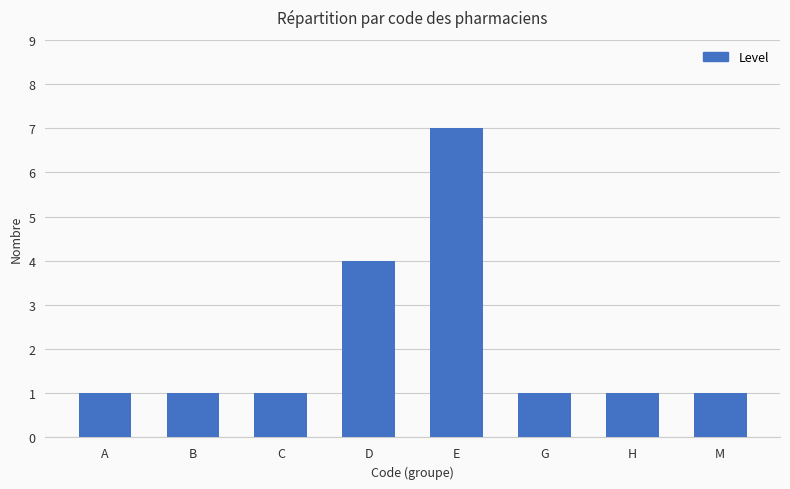

Reading left to right, transcribe all the data shown in this chart.

1	1	1	4	7	1	1	1